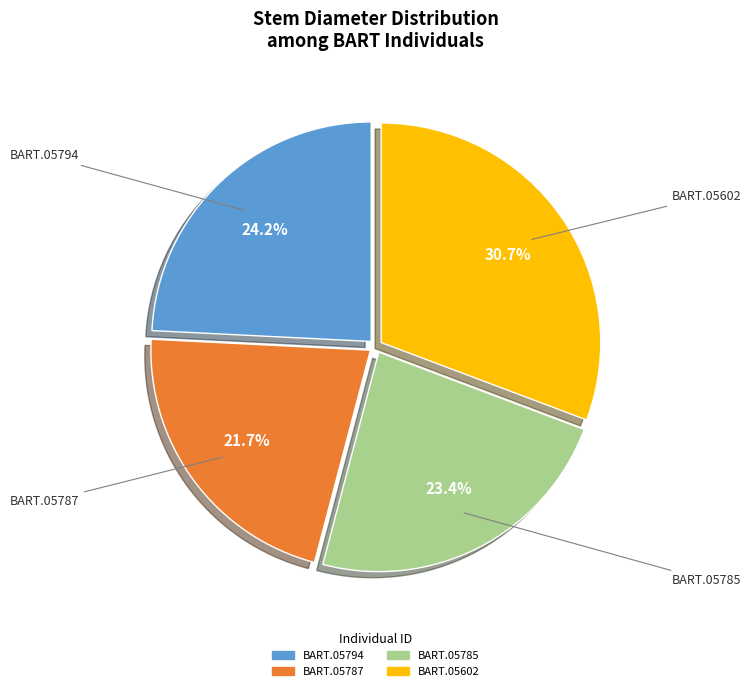

Does any single category account for the majority?

No